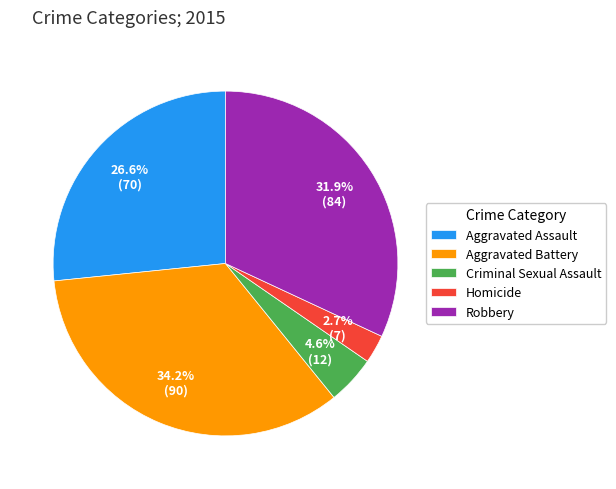

To the nearest percent, what is the average slice percentage?

20%